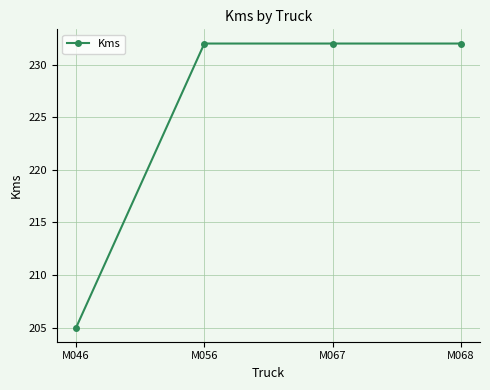

Approximately how many times larger is the value at M067 compared to M068?

1.0